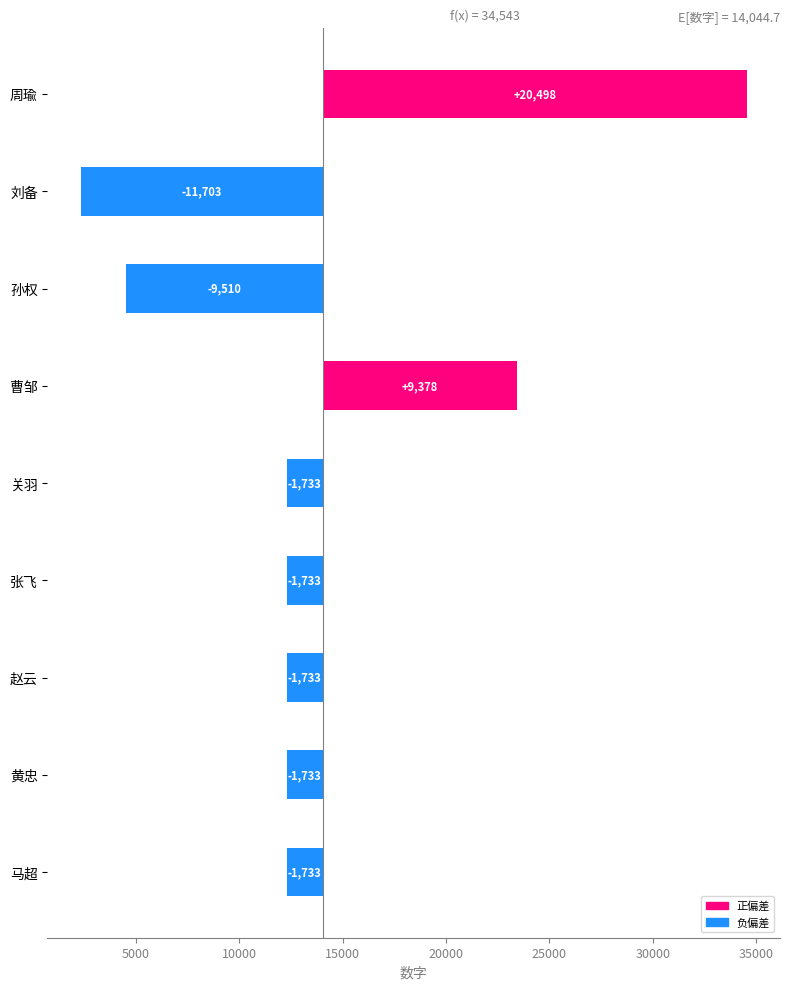

What is the greatest value displayed?

20498.3